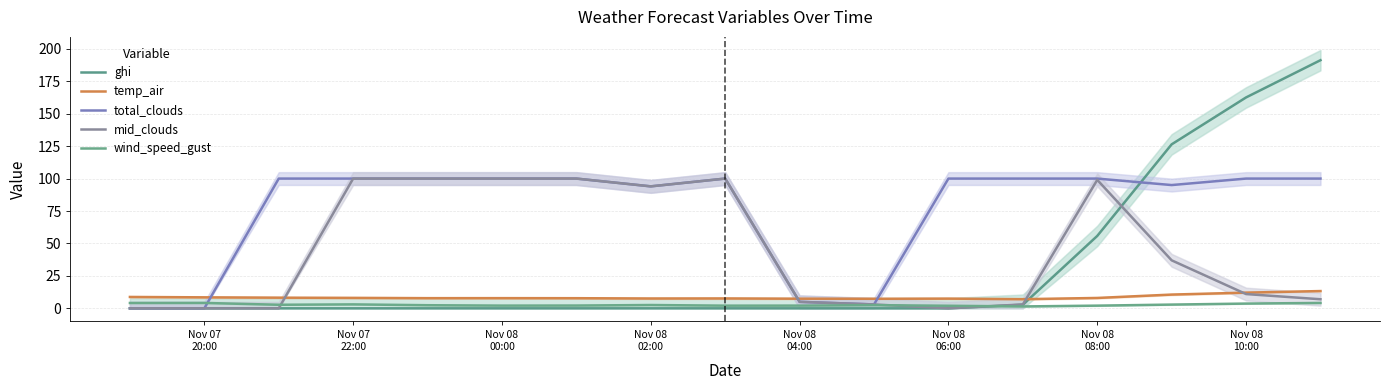

What is the value of the mid_clouds point at the 17th from the left?

7.0